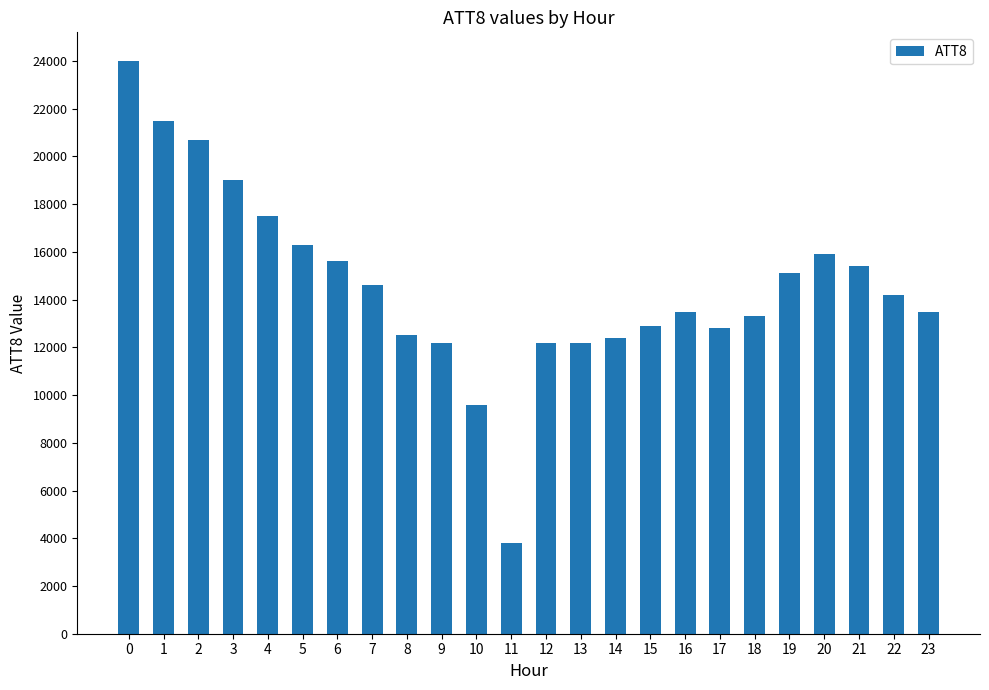

How many series are shown in this chart?

1